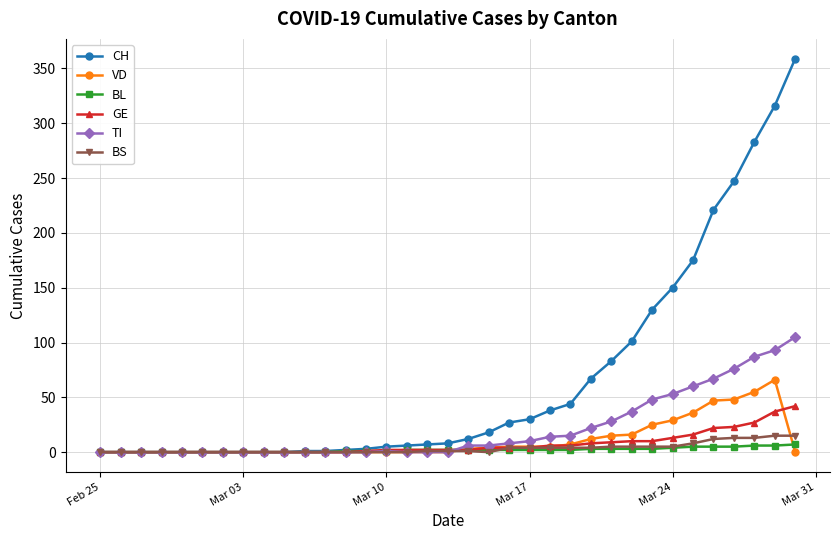

Which series has the widest spread of values?

CH